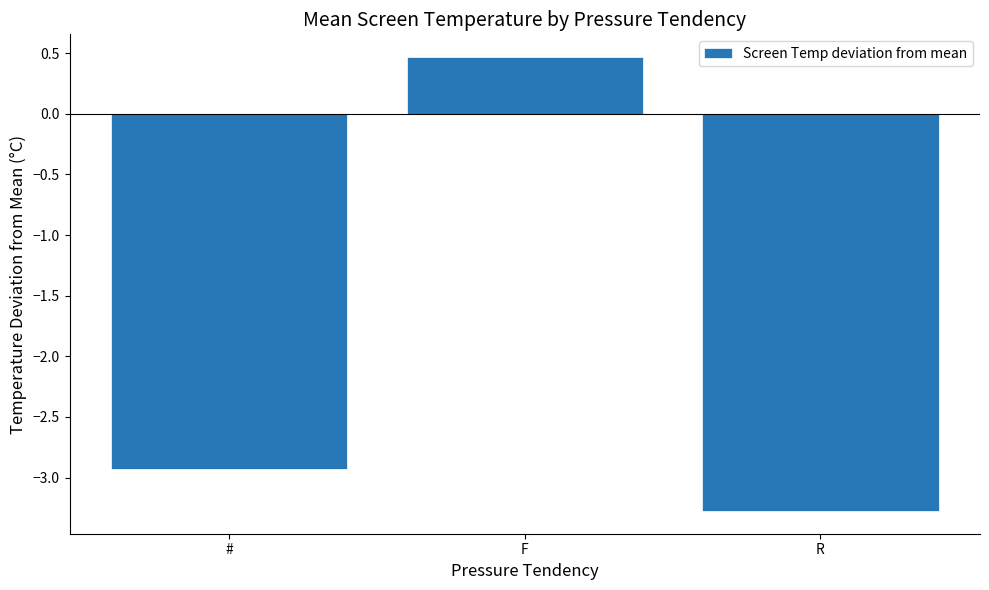

How many data points are less than -2?

2